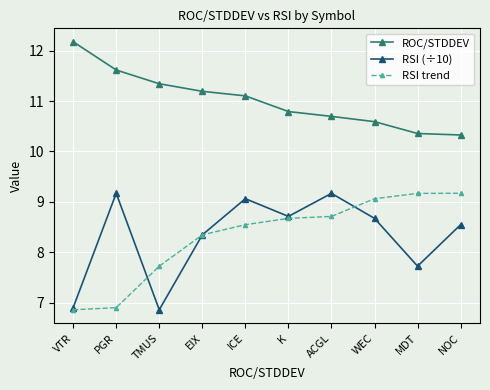

What is the average value of the RSI trend series?

8.3